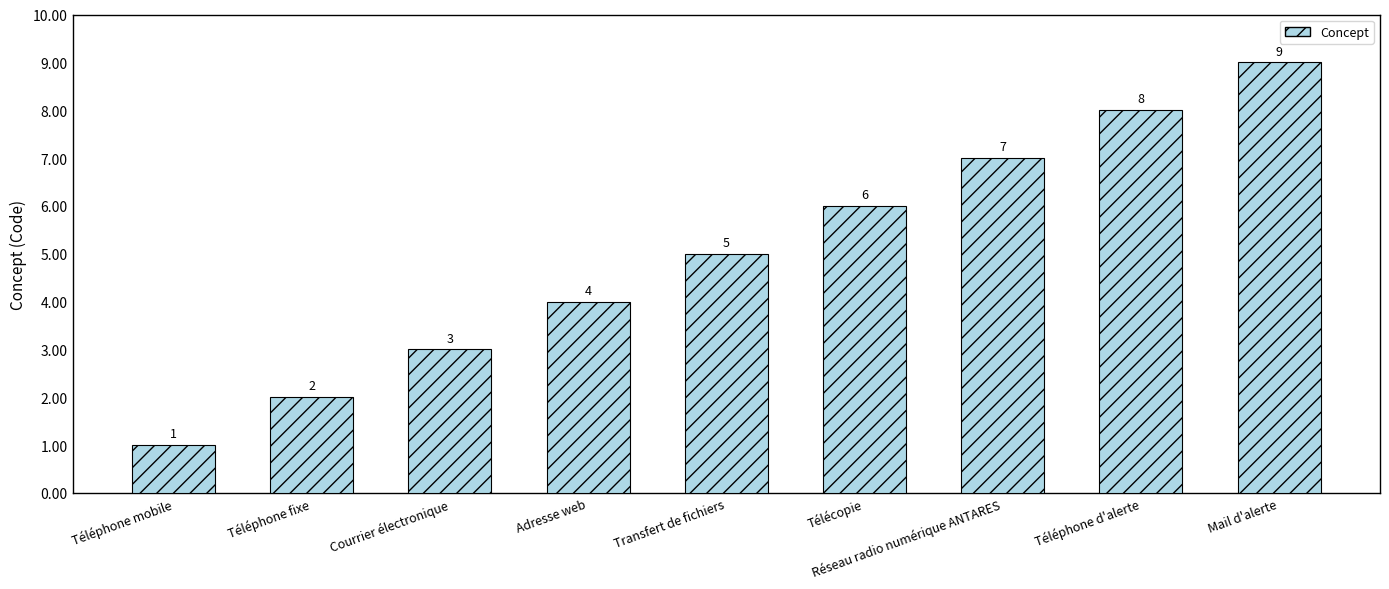

At which category does the chart reach its peak across all series?

Mail d'alerte